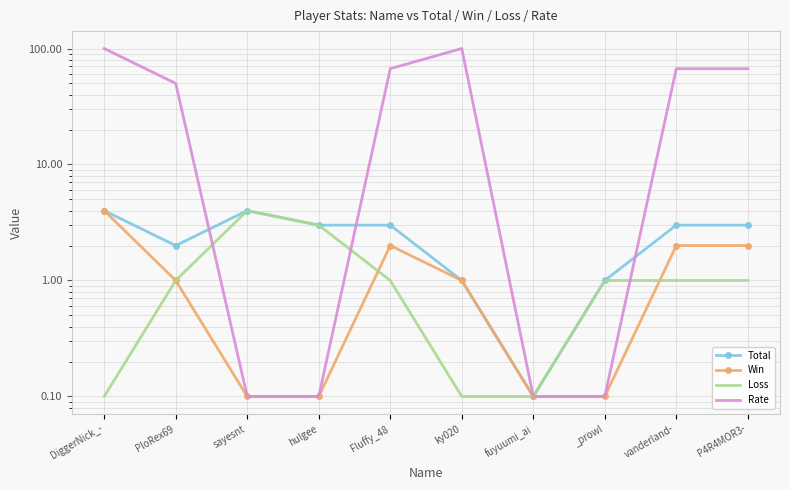

How many data points in Total are above 3?

2